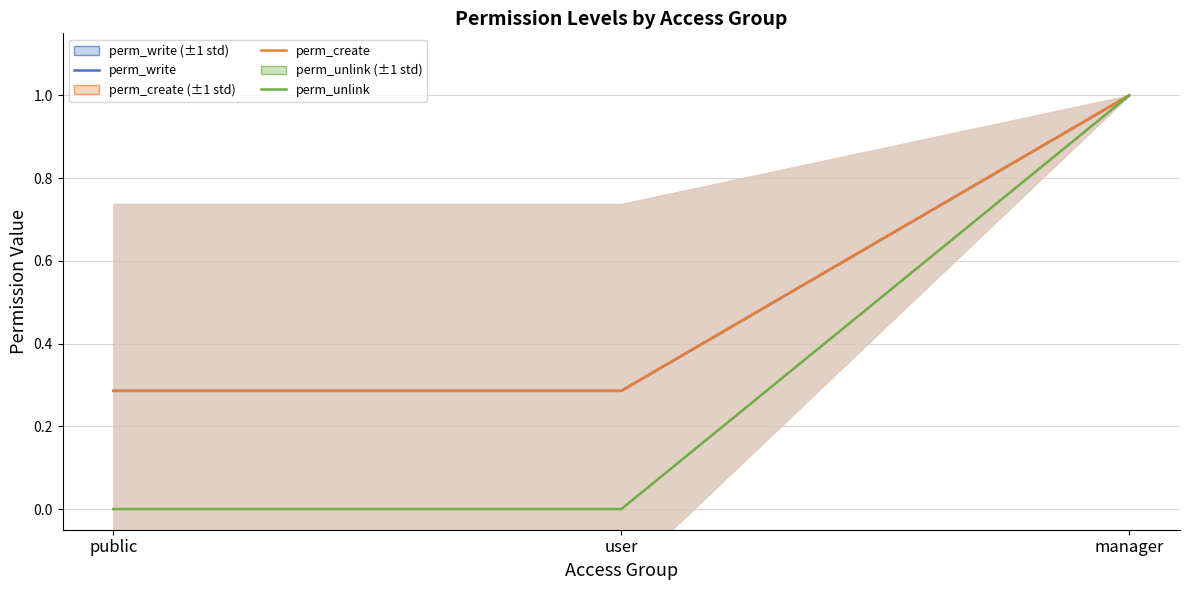

At how many categories does at least one series exceed 0?

3